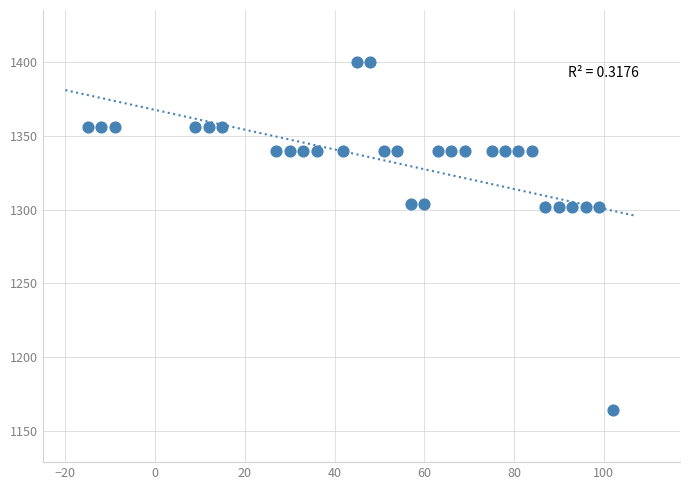

What is the range of X values (max minus min)?

117